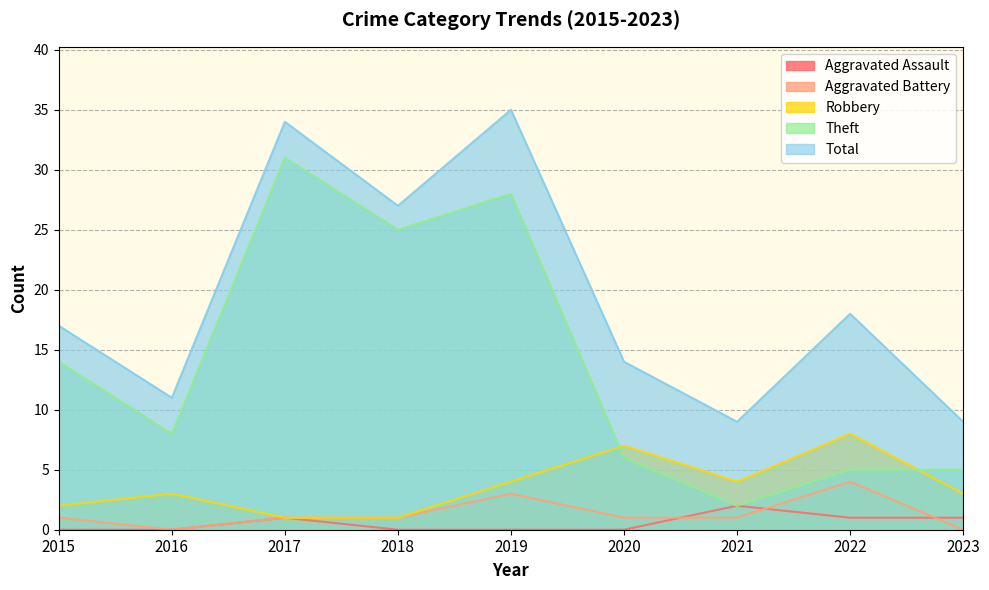

Reading left to right, list all the values displayed in this chart.

Aggravated Assault: 2015=0	2016=0	2017=1	2018=0	2019=0	2020=0	2021=2	2022=1	2023=1
Aggravated Battery: 2015=1	2016=0	2017=1	2018=1	2019=3	2020=1	2021=1	2022=4	2023=0
Robbery: 2015=2	2016=3	2017=1	2018=1	2019=4	2020=7	2021=4	2022=8	2023=3
Theft: 2015=14	2016=8	2017=31	2018=25	2019=28	2020=6	2021=2	2022=5	2023=5
Total: 2015=17	2016=11	2017=34	2018=27	2019=35	2020=14	2021=9	2022=18	2023=9